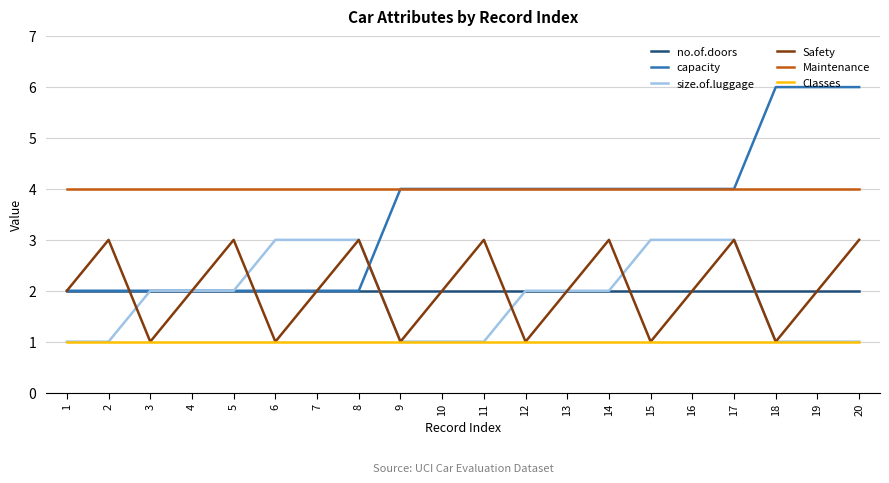

Is the value of size.of.luggage at 8 greater than the value of Safety at 6?

Yes